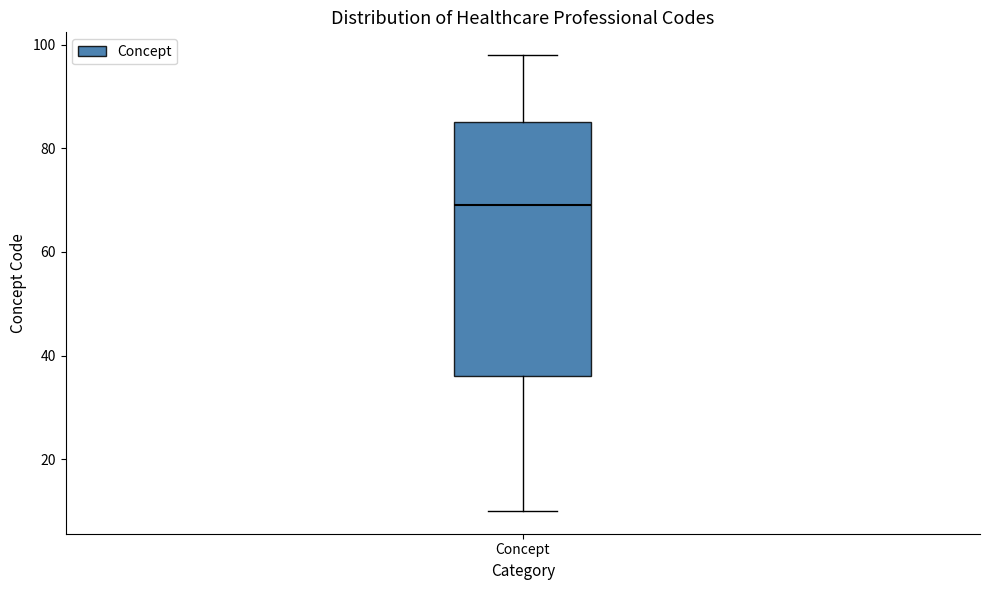

Transcribe this box plot: give where the median line is, the range the box spans, and where the two whiskers end, as read against the y-axis. The values are not printed on the chart, so give them approximately, as read against the axis.

median 70, box 36 to 86, whiskers 10 to 98